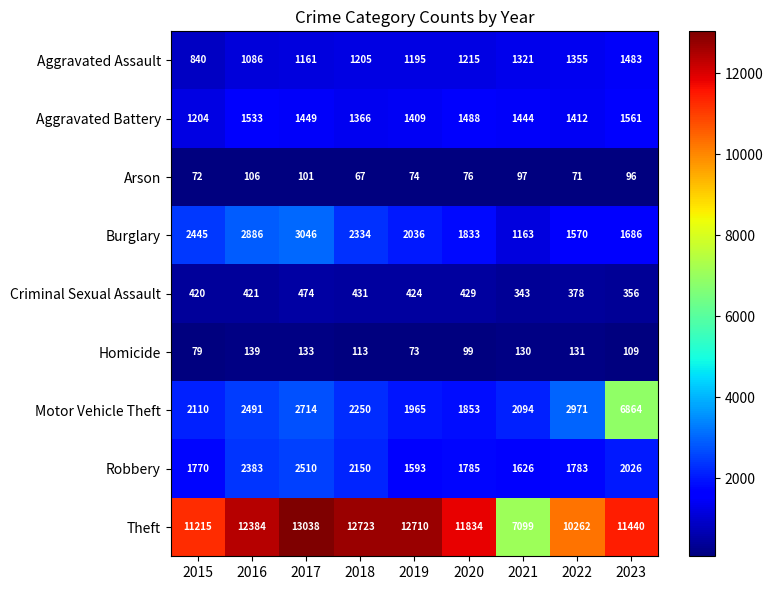

What is the difference between the maximum and minimum values in the Robbery series?

917